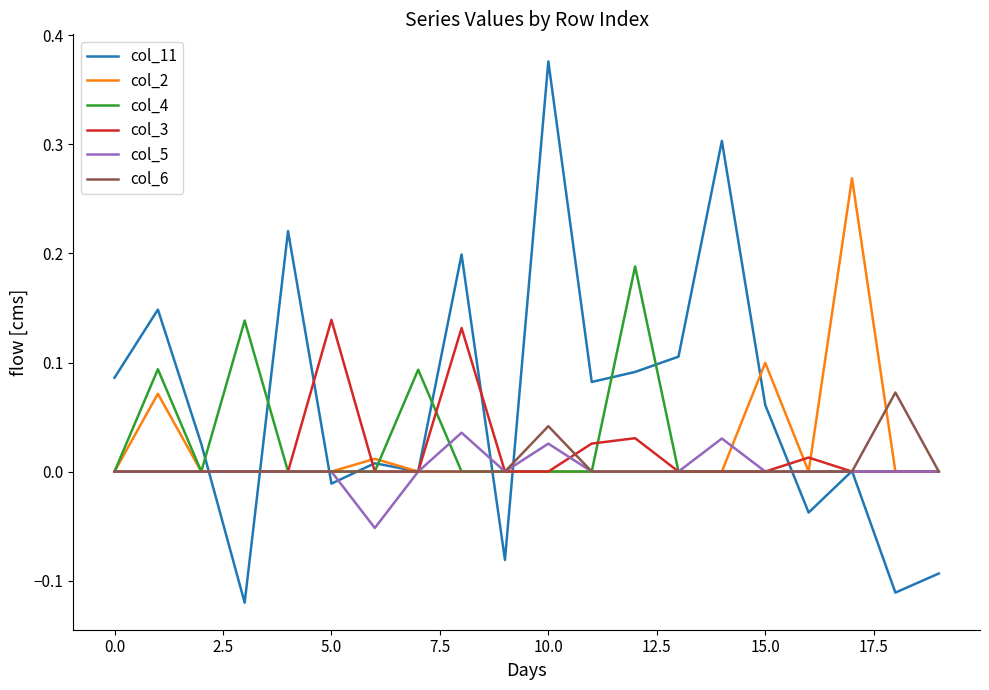

List the series in order of their peak value, lowest first.

col_5, col_6, col_3, col_4, col_2, col_11